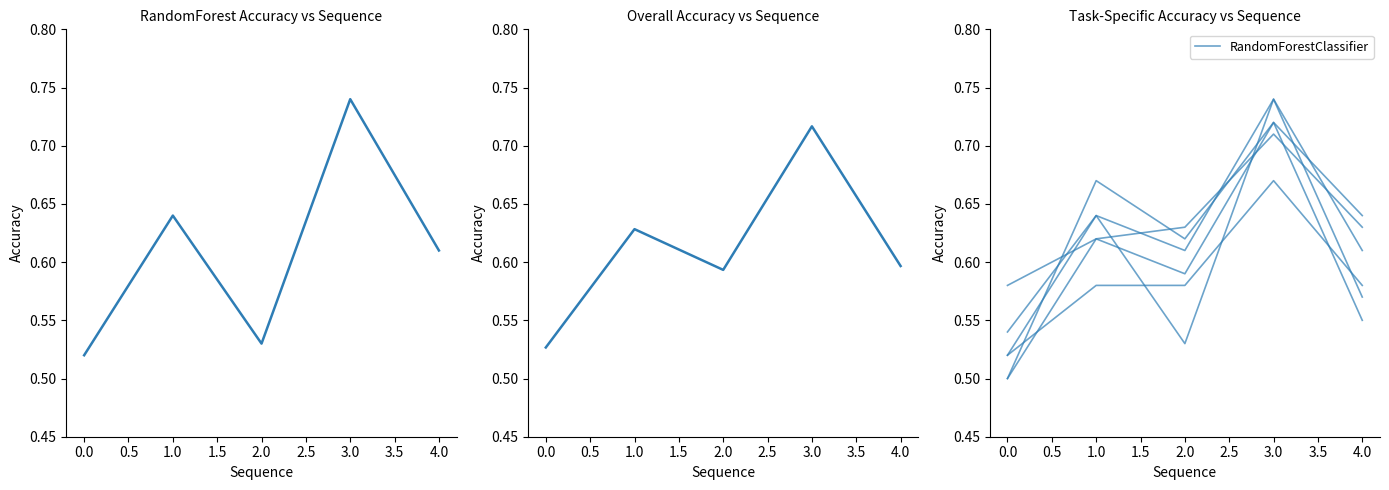

True or false: generic_voter_model has a value of 0.5 at 0.

True